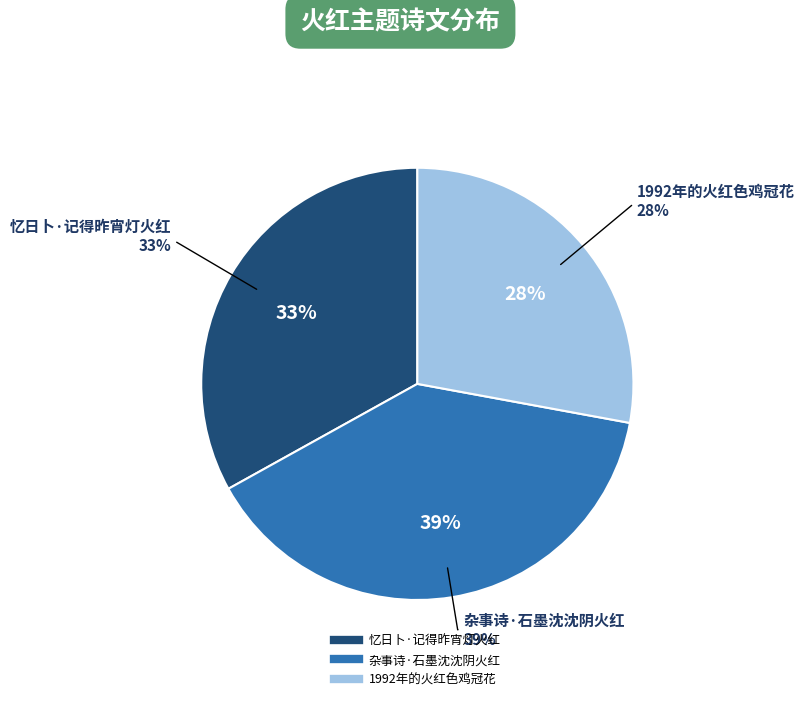

Which has a higher value, 杂事诗·石墨沈沈阴火红 or 忆日卜·记得昨宵灯火红?

杂事诗·石墨沈沈阴火红